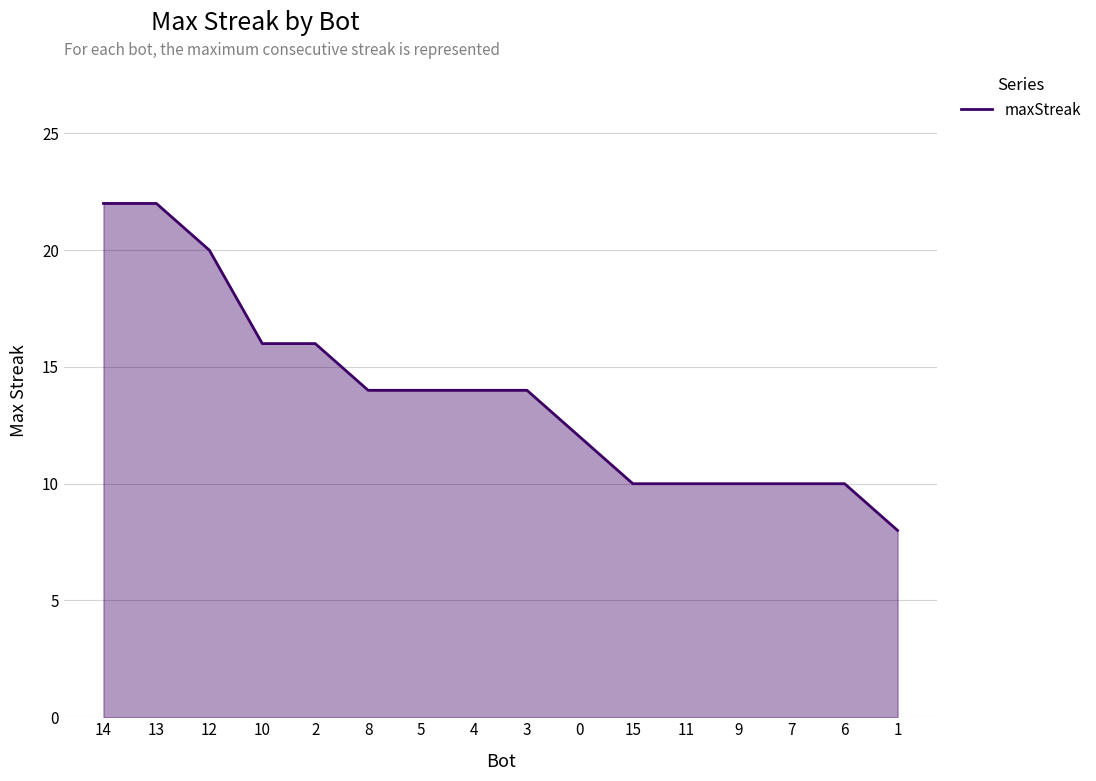

At which category does the chart reach its minimum across all series?

1